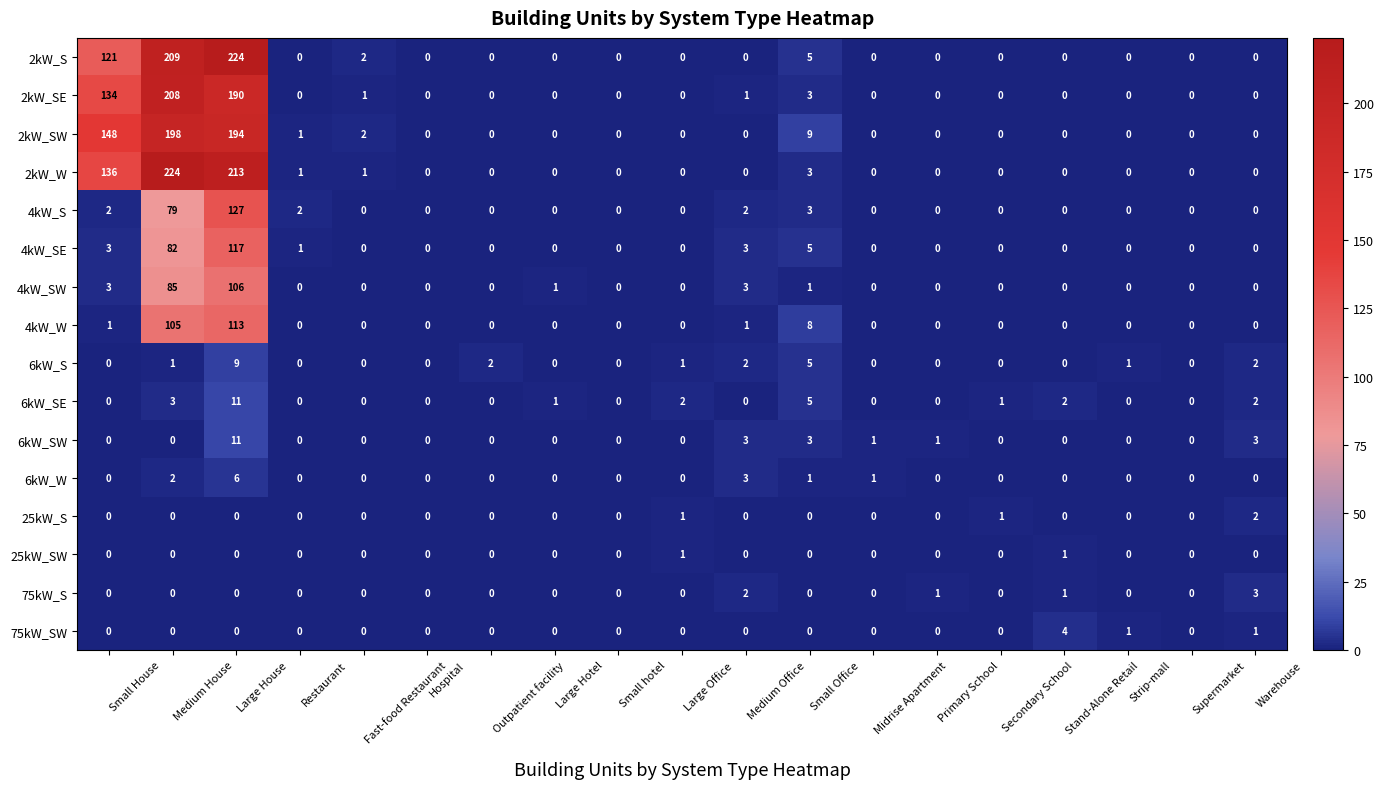

Where is 2kW_SE nearest to the value 104?

Small House